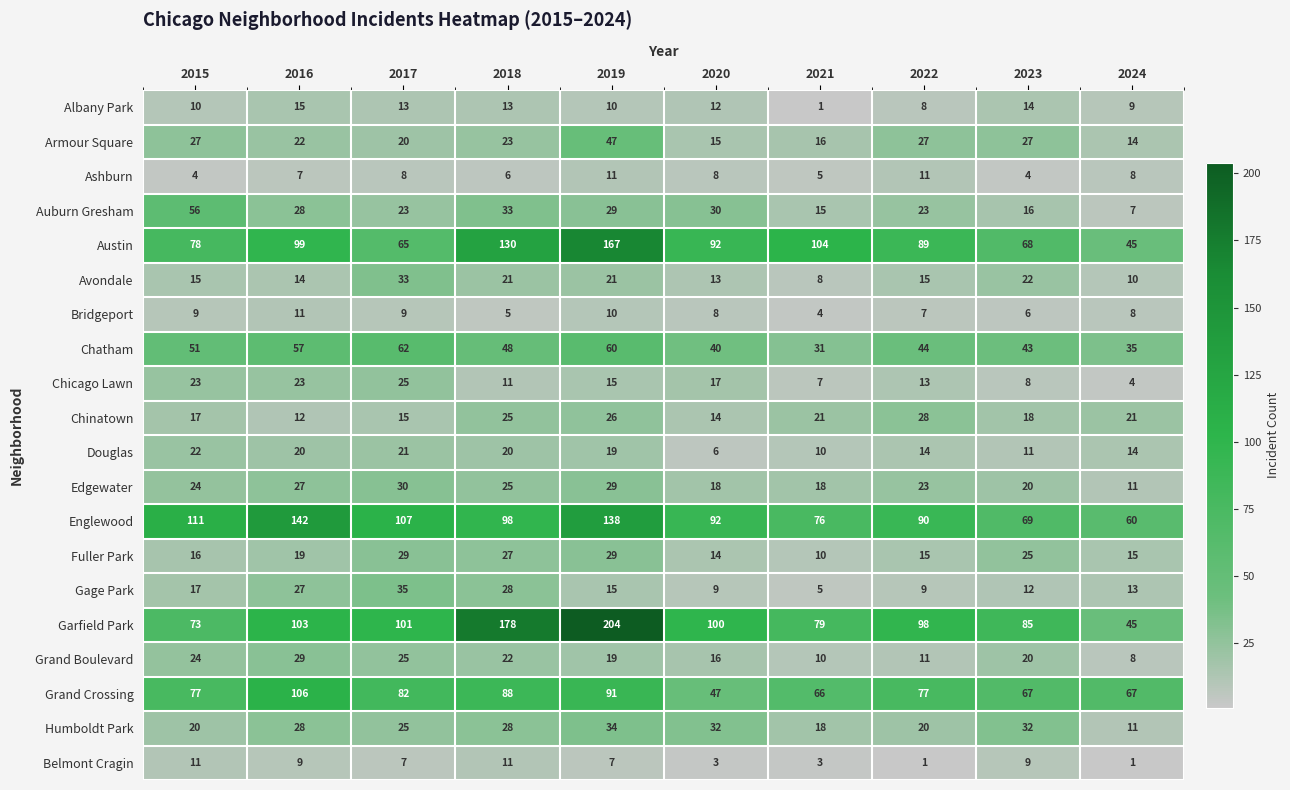

Which series has the largest total across all categories?

Garfield Park